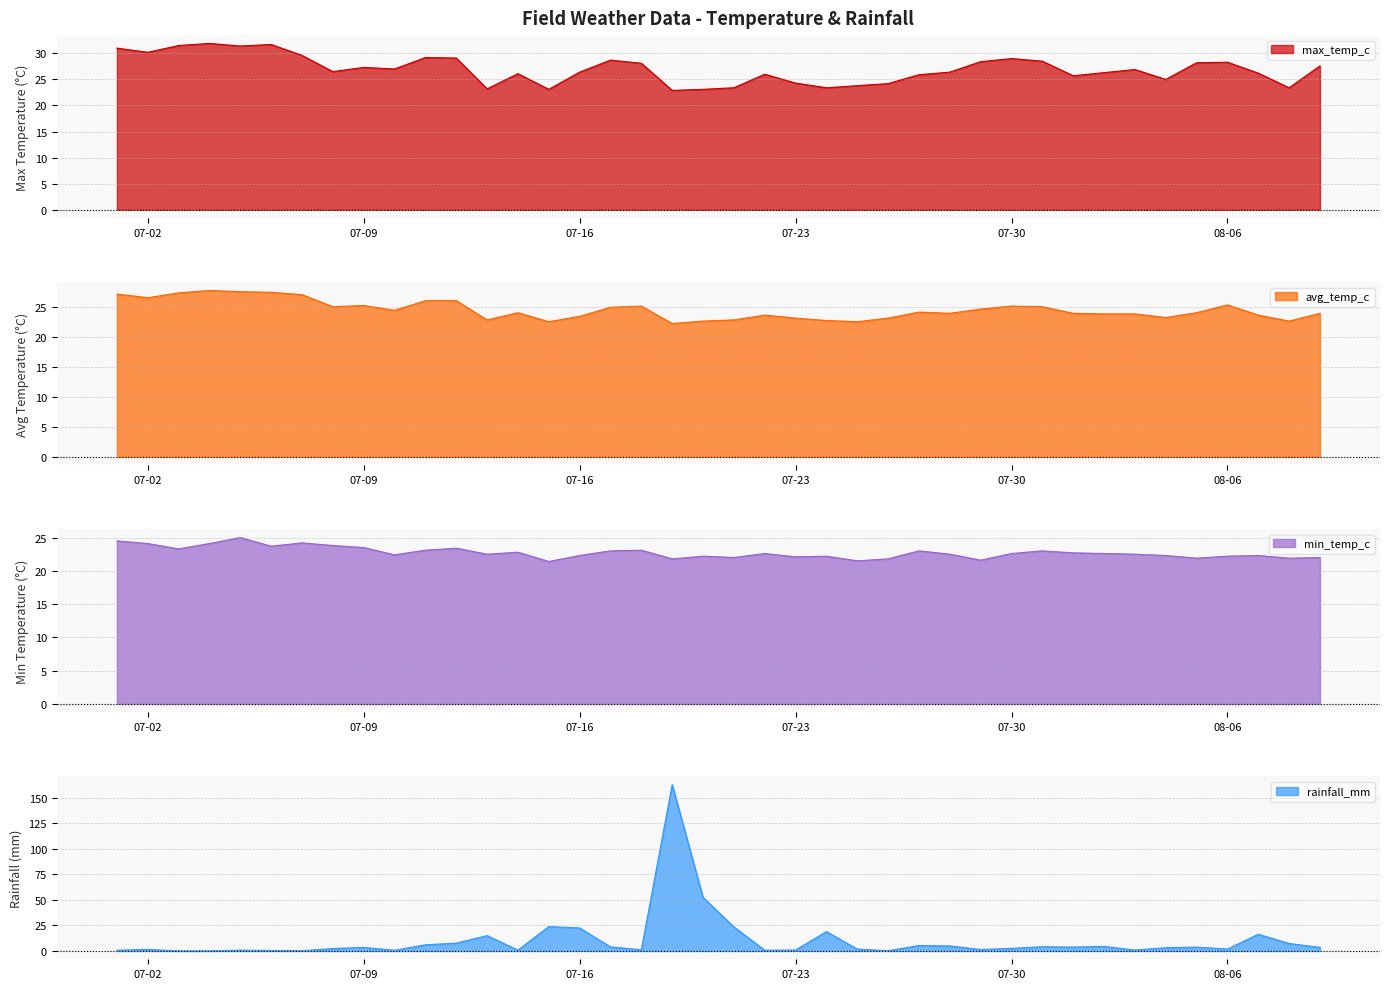

Count the number of data series in this chart.

4